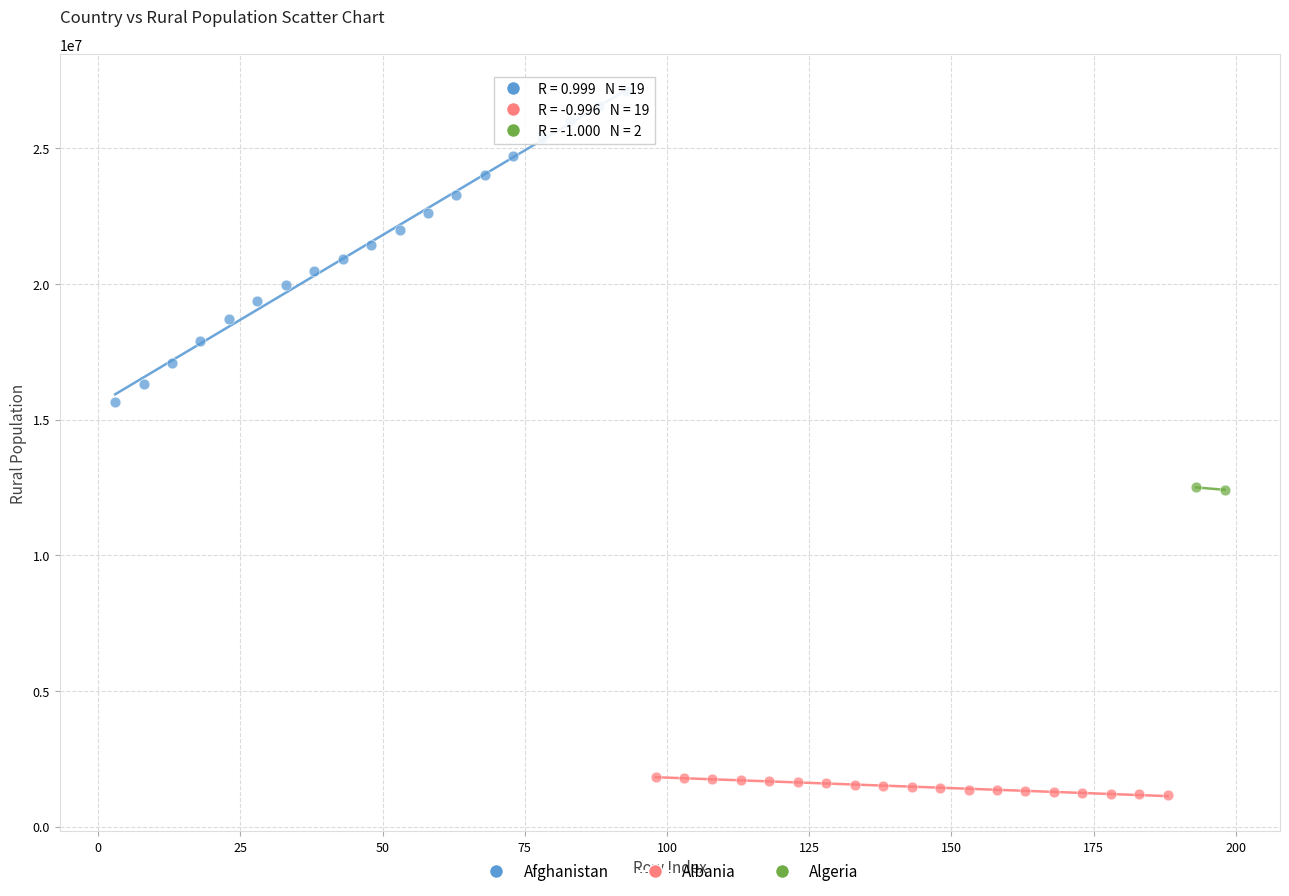

Which series contains the lowest Y value?

Albania